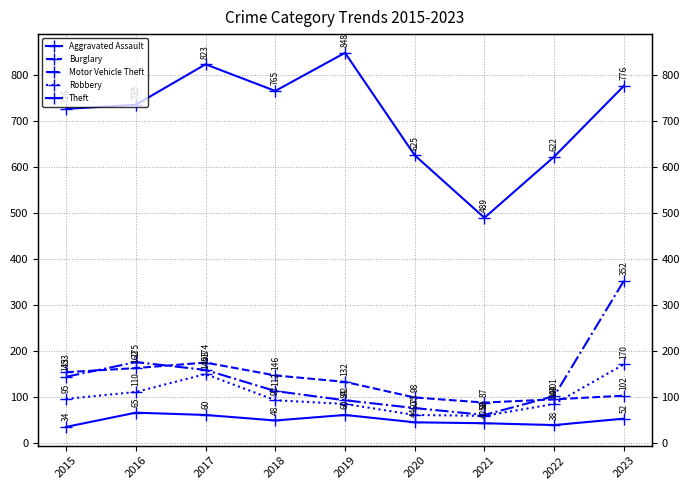

Reading left to right, transcribe all the data shown in this chart.

Aggravated Assault: 34	65	60	48	60	44	42	38	52
Burglary: 153	162	174	146	132	98	87	94	102
Motor Vehicle Theft: 143	175	158	112	92	75	60	101	352
Robbery: 95	110	149	92	84	60	58	84	170
Theft: 726	735	823	765	848	625	489	622	776